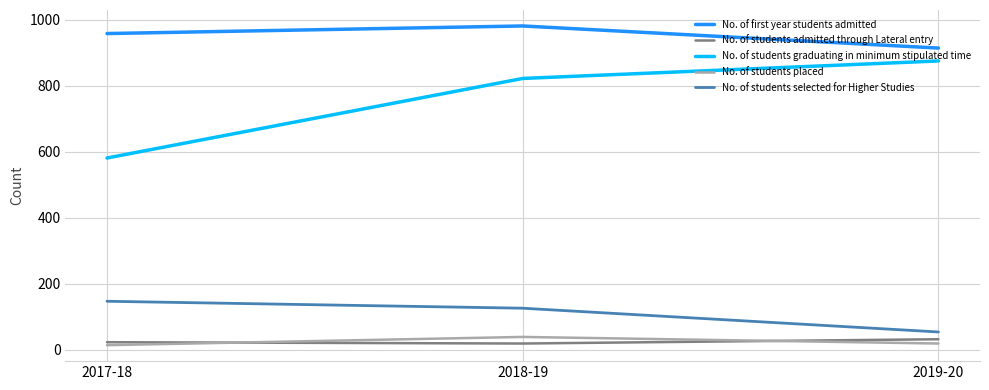

Is it true that No. of students admitted through Lateral entry equals 23 at 2017-18?

True